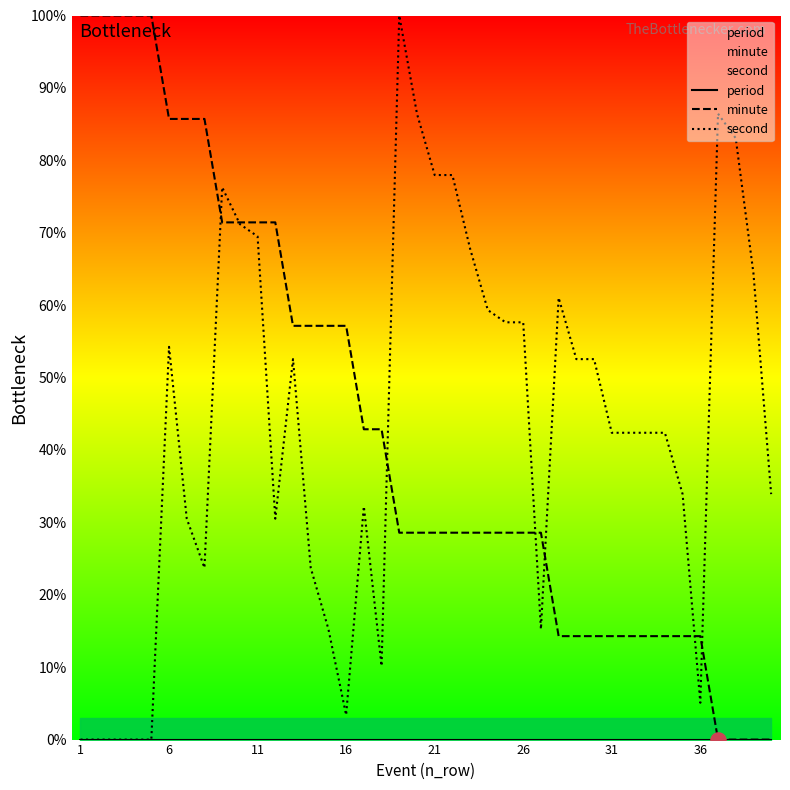

What are all the series names shown in the legend?

period, minute, second